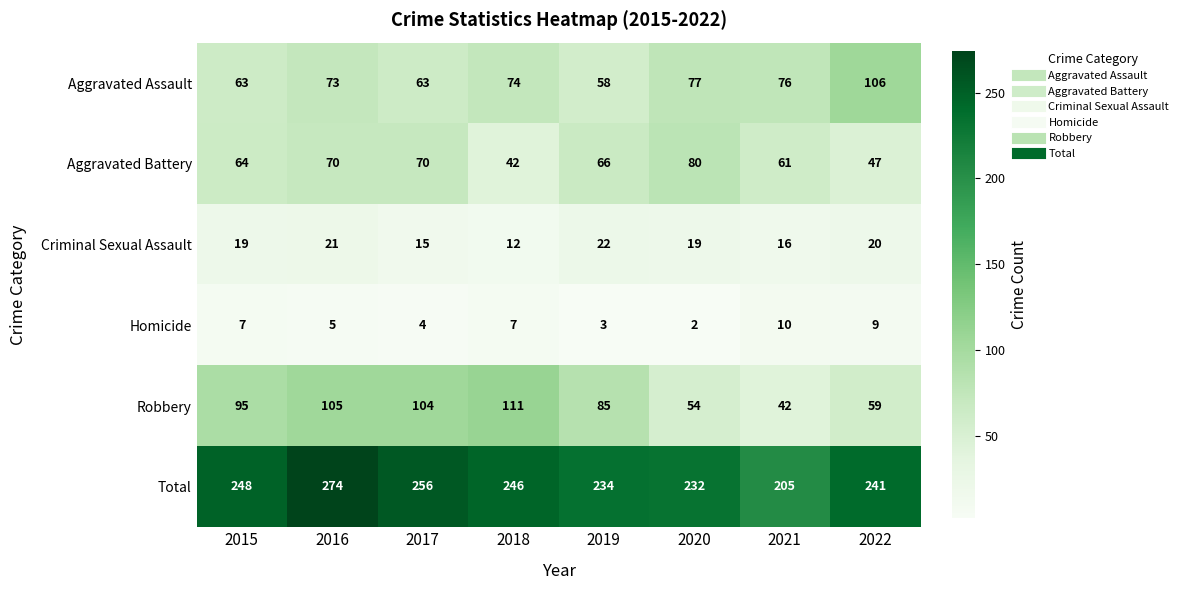

Is the value of Total at 2019 greater than the value of Robbery at 2017?

Yes